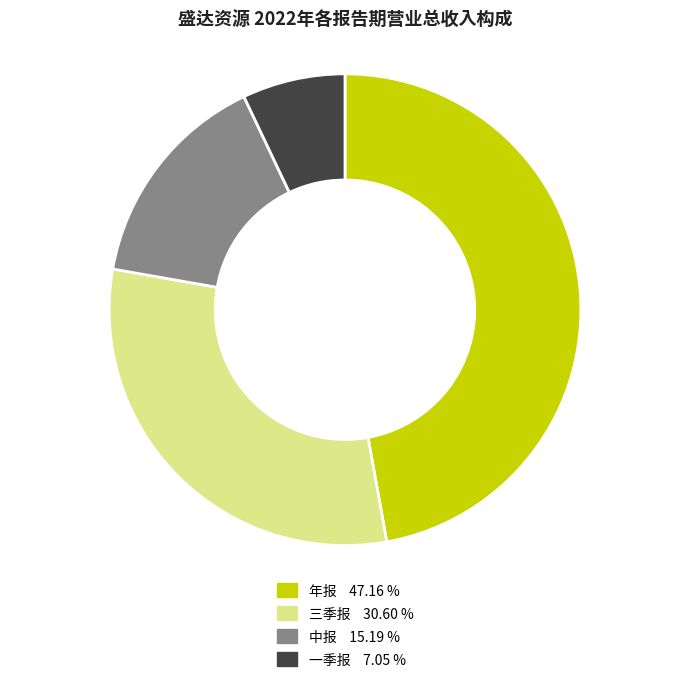

How many slices are in this pie chart?

4